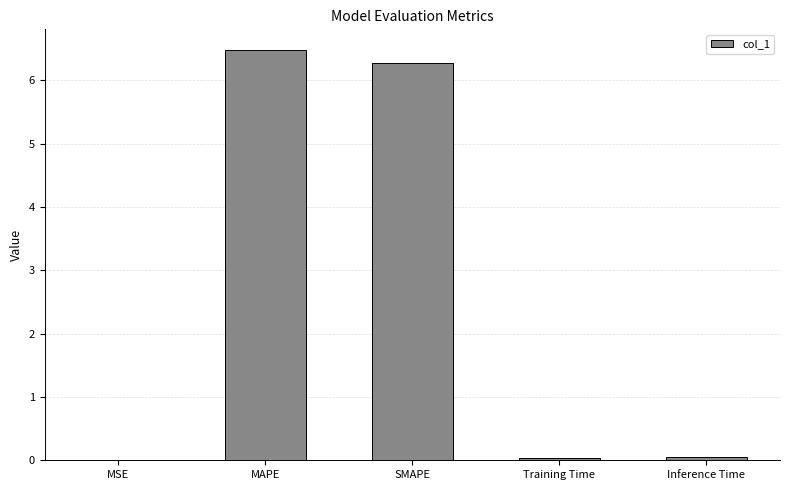

What is the maximum value shown in the chart?

6.5